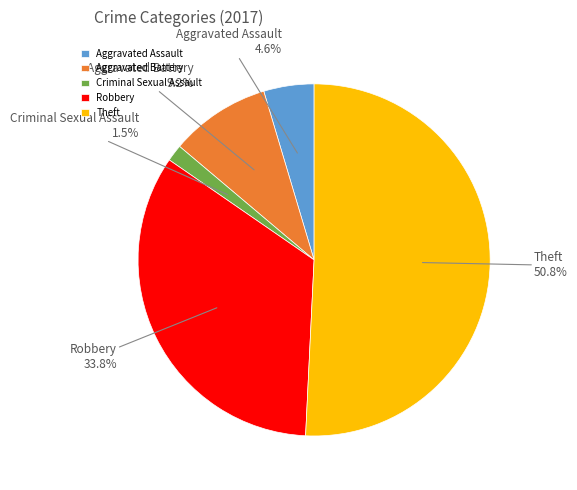

Which slice is the largest?

Theft